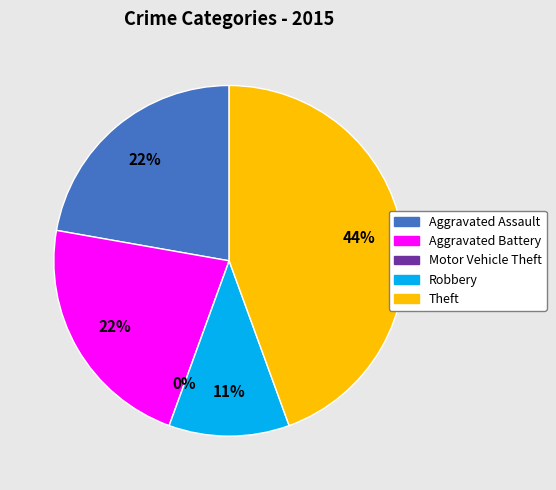

What percentage do Motor Vehicle Theft and Robbery together represent?

11.1%